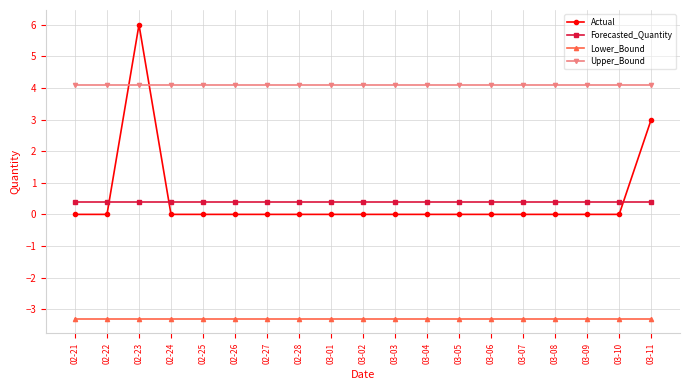

At how many categories does at least one series exceed 5?

1